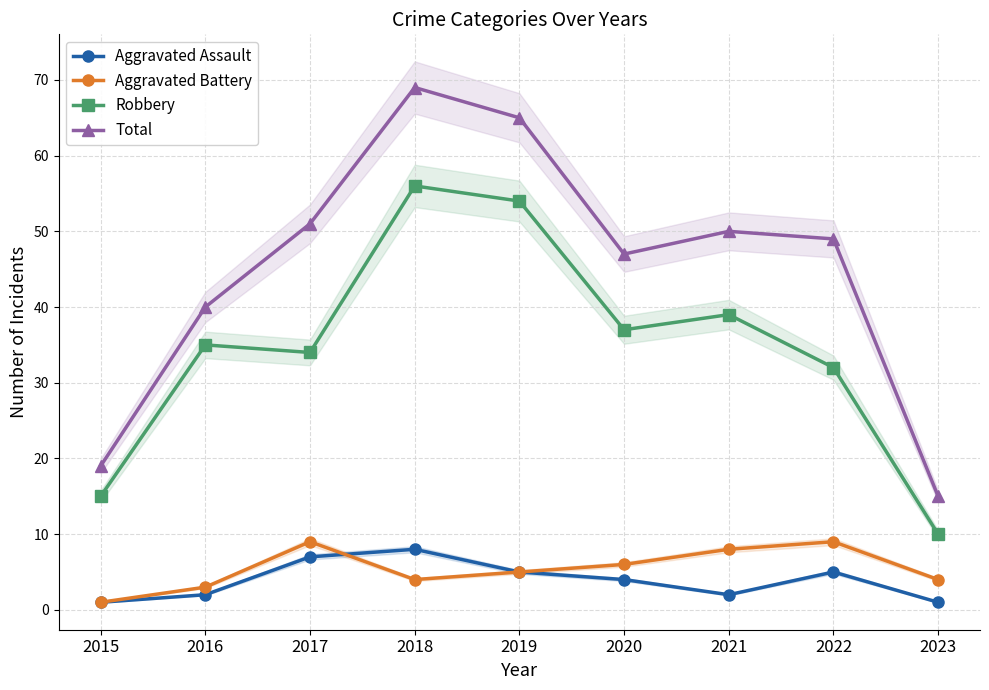

Which series has the largest total across all categories?

Total